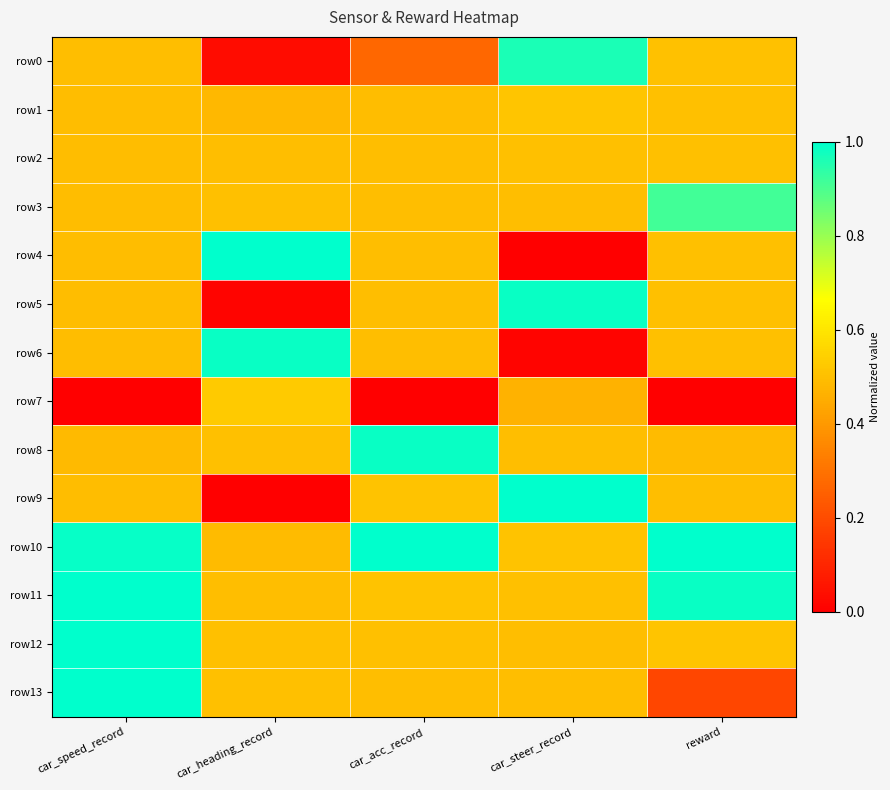

Which category has the highest value across all series?

car_heading_record